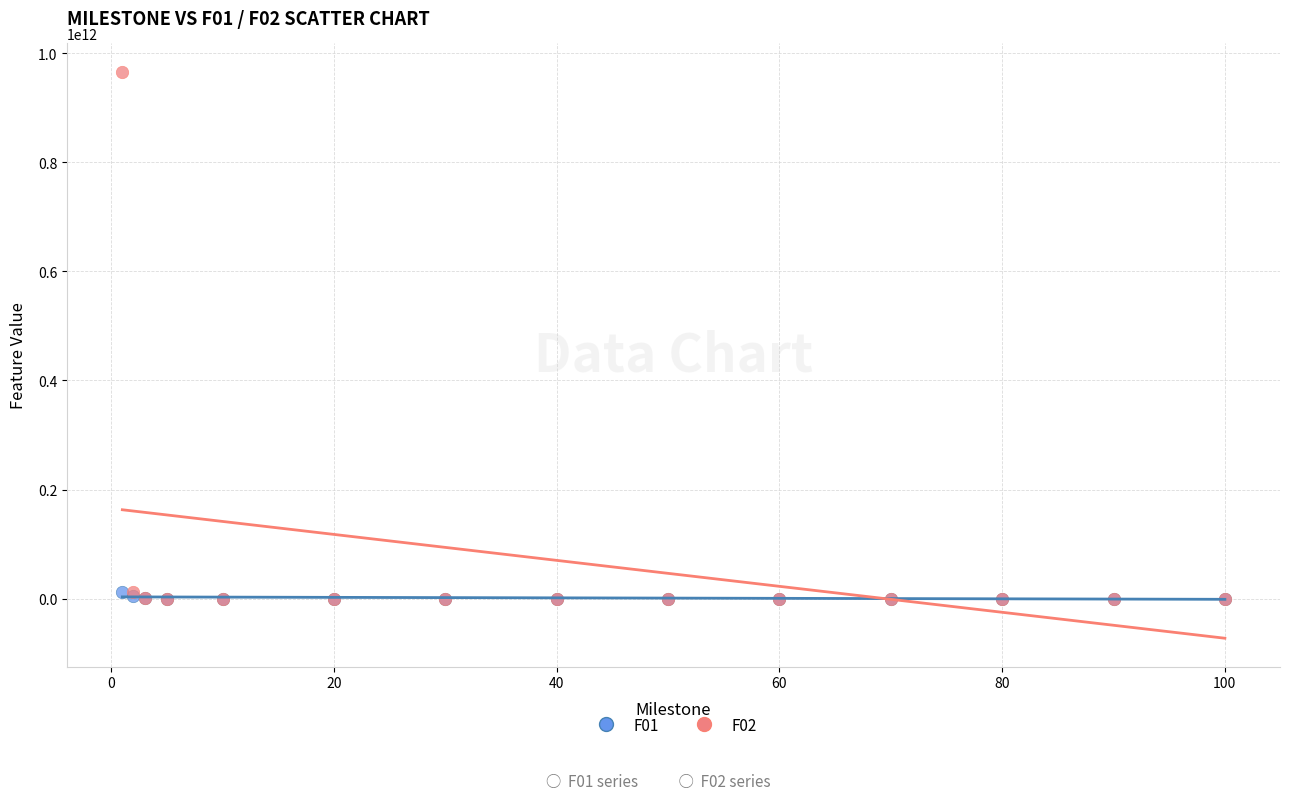

What are all the series names shown in the legend?

F01, F02